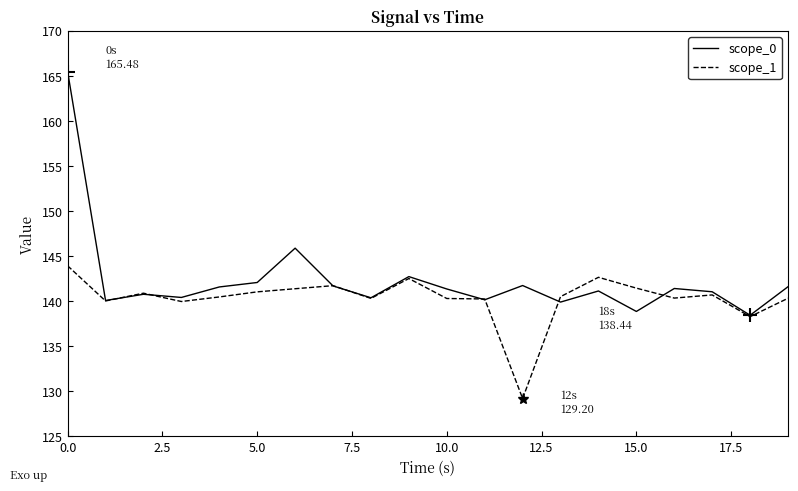

Rank the series by their maximum value, from highest to lowest.

scope_0, scope_1